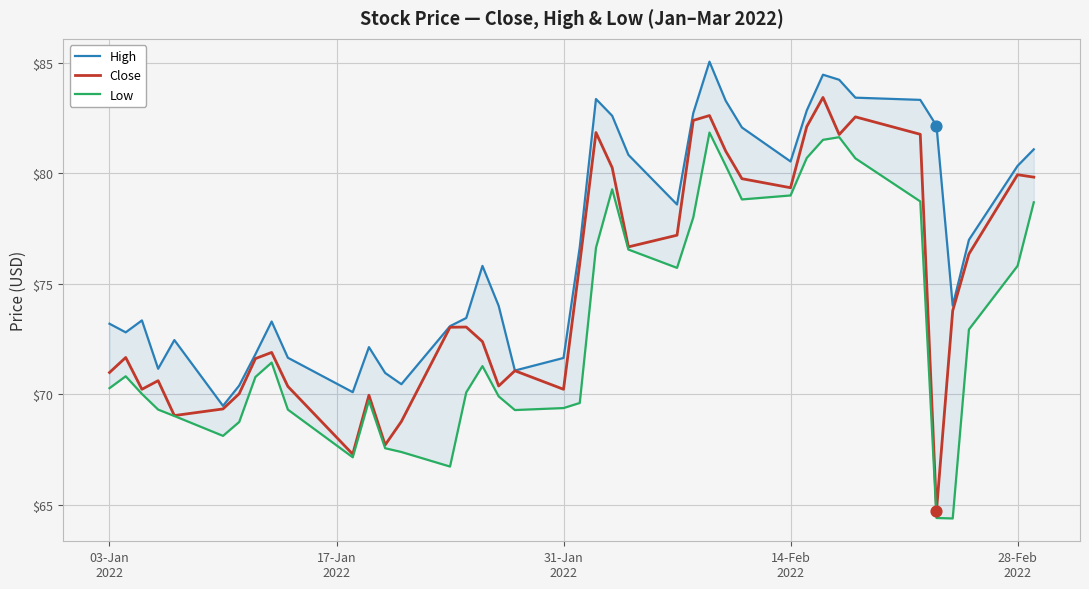

Is the value of Low at 10 greater than the value of Close at 8?

No